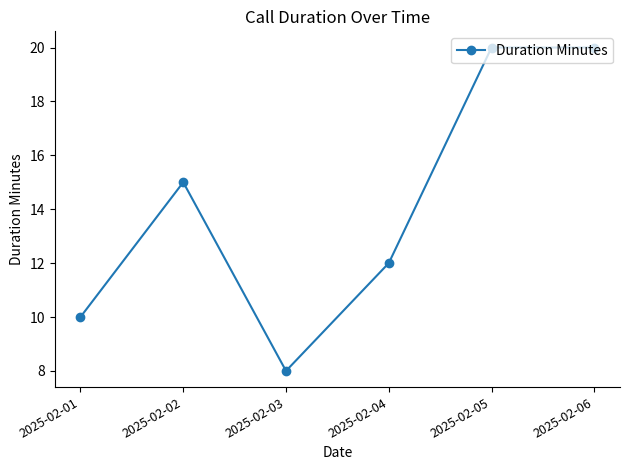

At which category does the data reach its first local valley?

2025-02-03